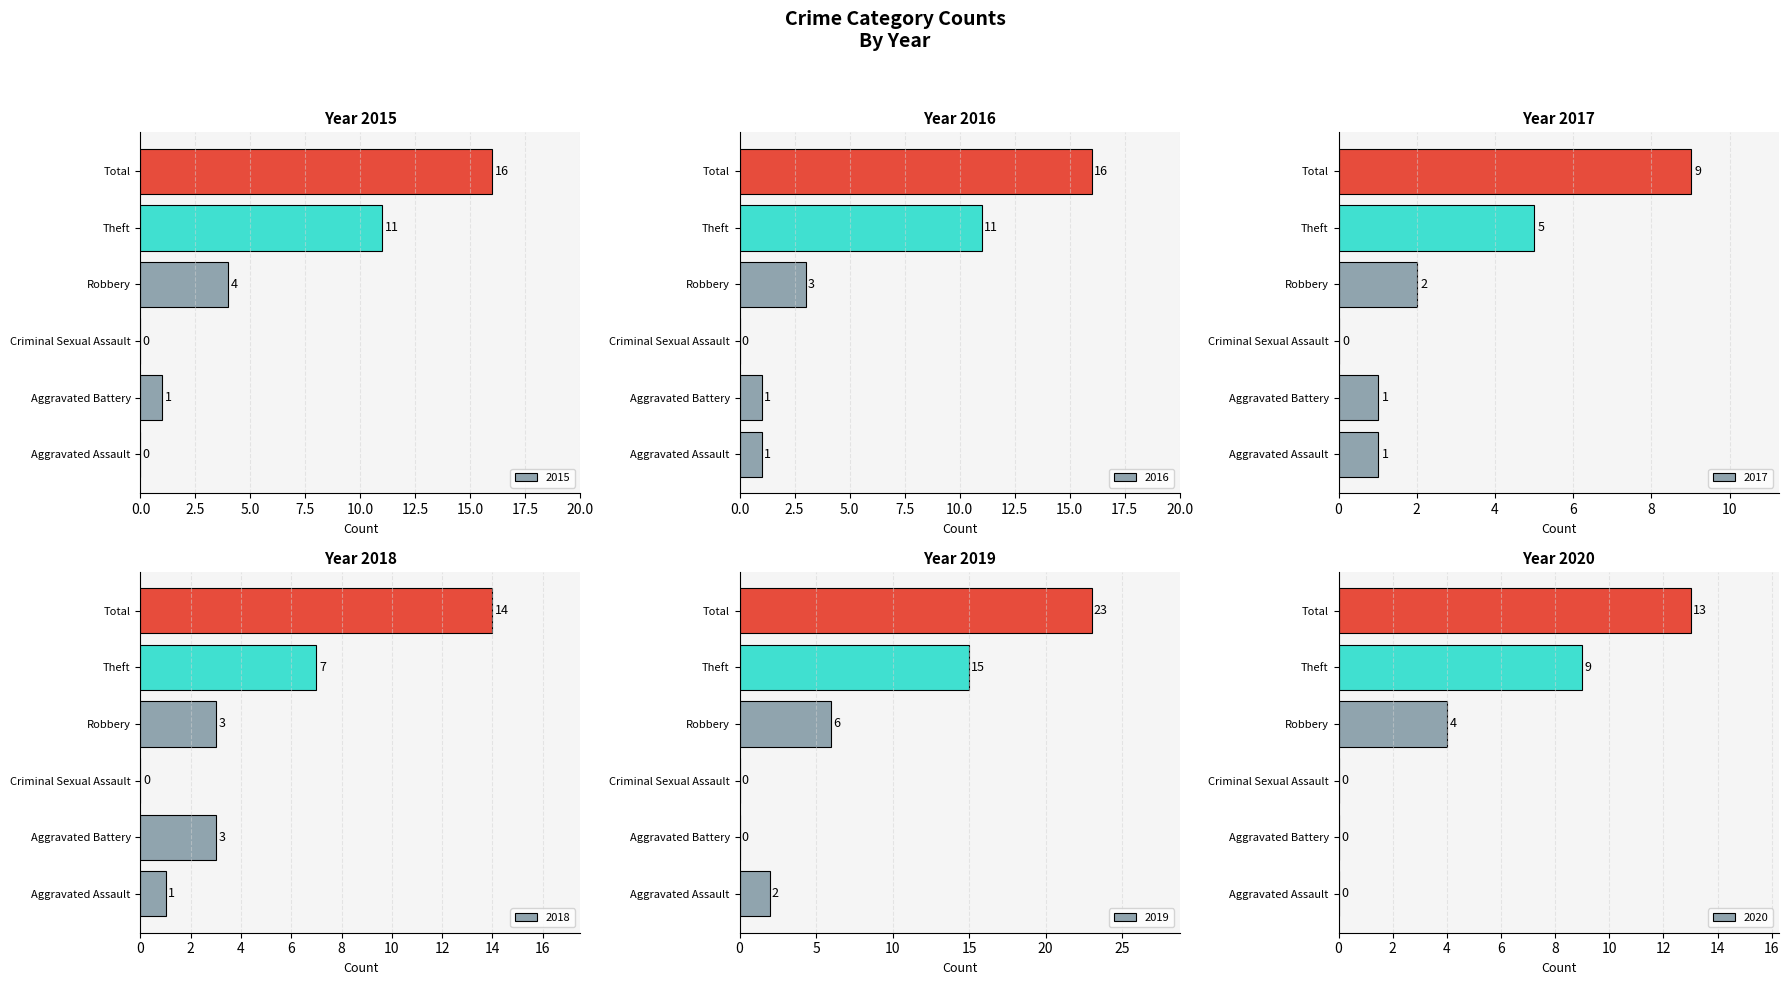

What is the difference between the 2020 values at Robbery and Aggravated Battery?

4